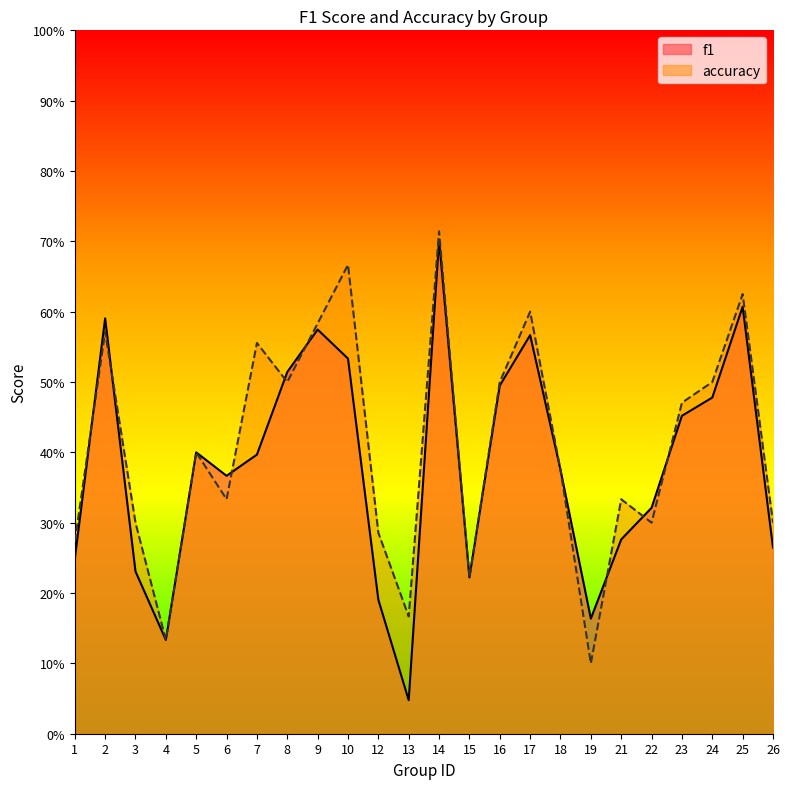

In f1, how many points are lower than both neighbors (excluding endpoints)?

5